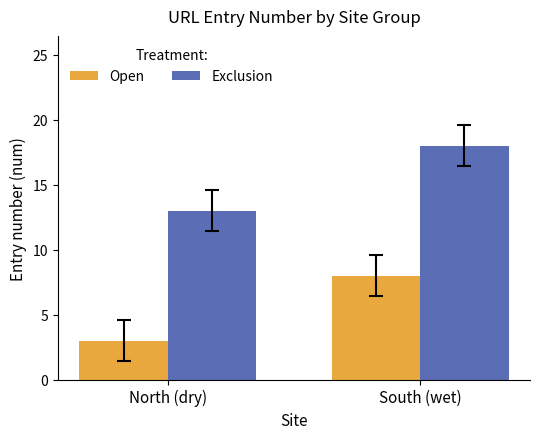

What is the sum of all Exclusion values?

31